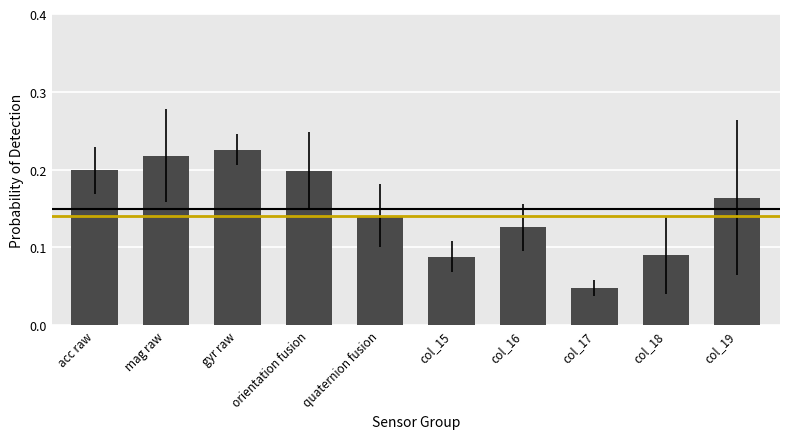

What is the change in value from col_15 to col_19?

+0.1